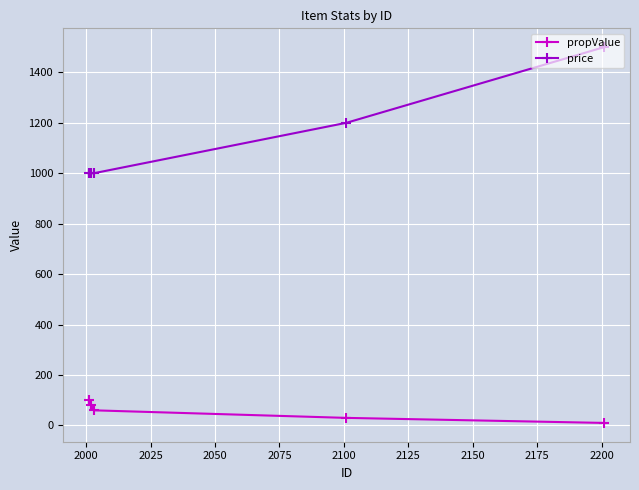

True or false: propValue has more than 0 interior local peaks.

False